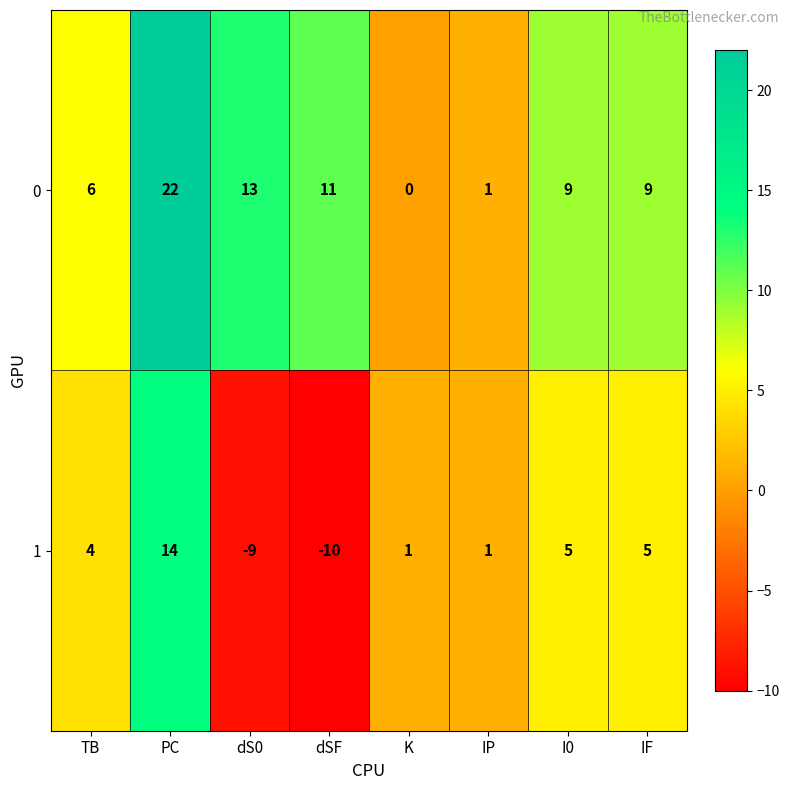

What is the spread (max minus min) of values at IF?

4